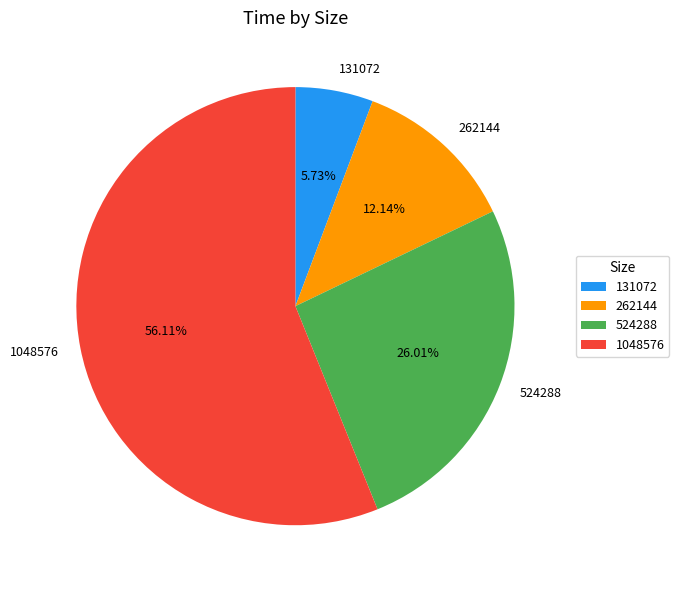

What is the smallest slice in the pie chart?

131072